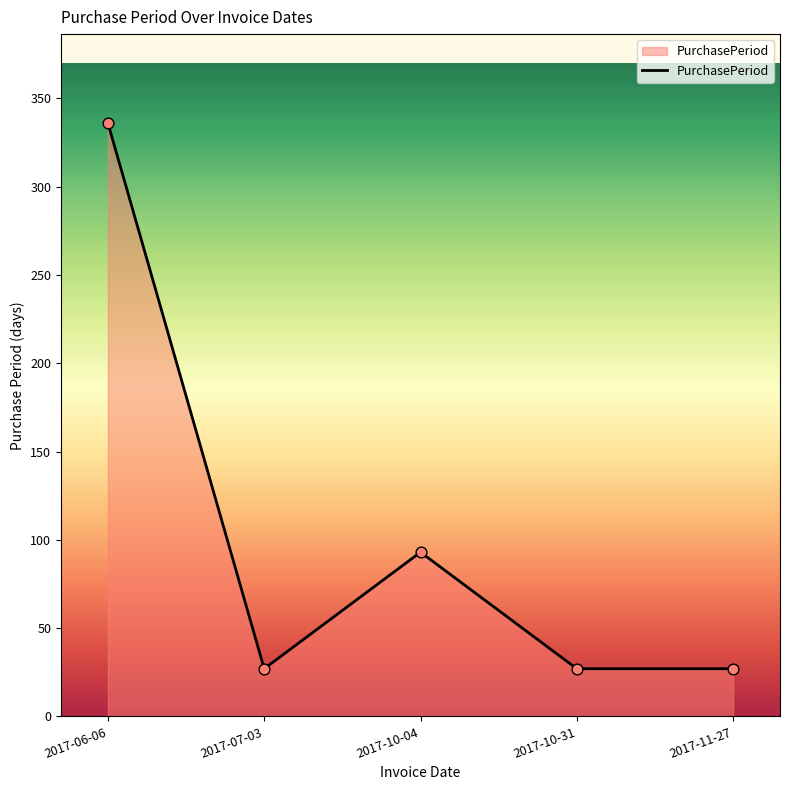

Approximately how many times larger is the value at 2017-07-03 compared to 2017-11-27?

1.0